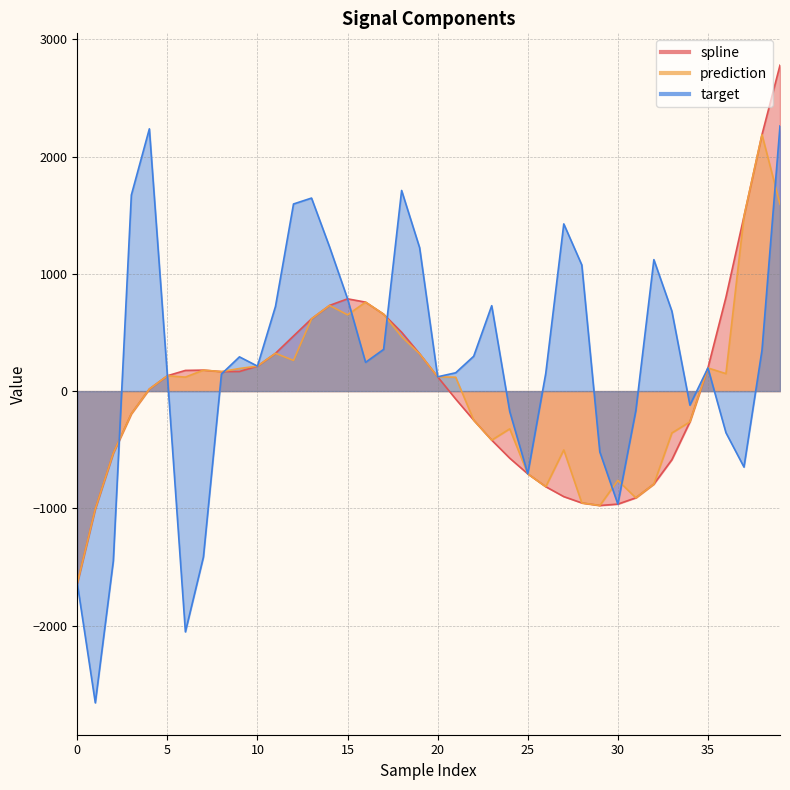

What is the difference between the highest and lowest values at 31?

745.6